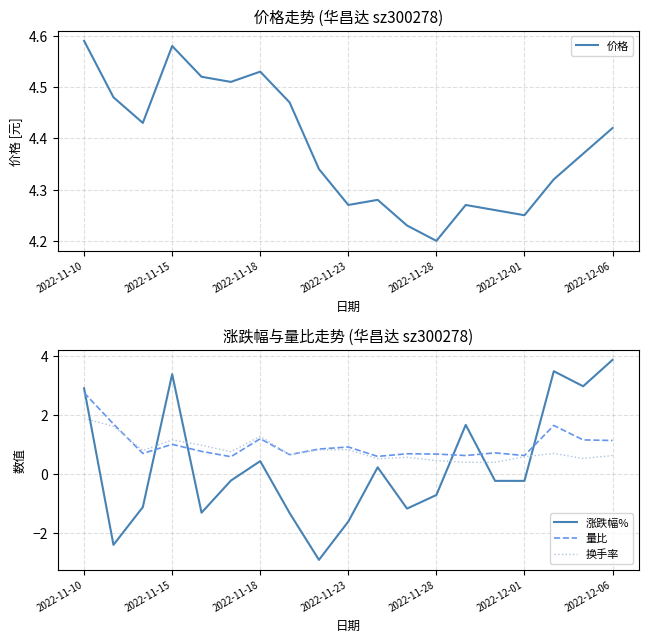

Which series ends up on top after the final intersection of 换手率 and 涨跌幅%?

涨跌幅%